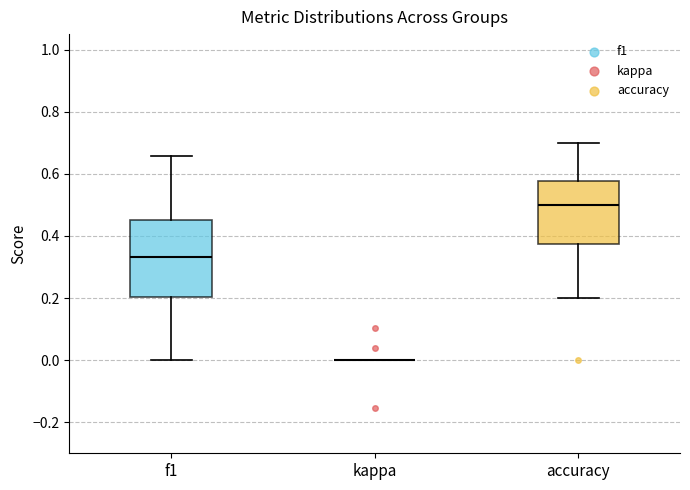

Reading left to right, read every box against the y-axis: the position of its median line, the range the box covers, and the ends of its whiskers. The values are not printed on the chart, so give them approximately, as read against the axis.

f1: median 0.34, box 0.20 to 0.46, whiskers 0.00 to 0.66
kappa: box collapsed to a line at 0.00, whiskers 0.00 to 0.00
accuracy: median 0.50, box 0.38 to 0.58, whiskers 0.20 to 0.70